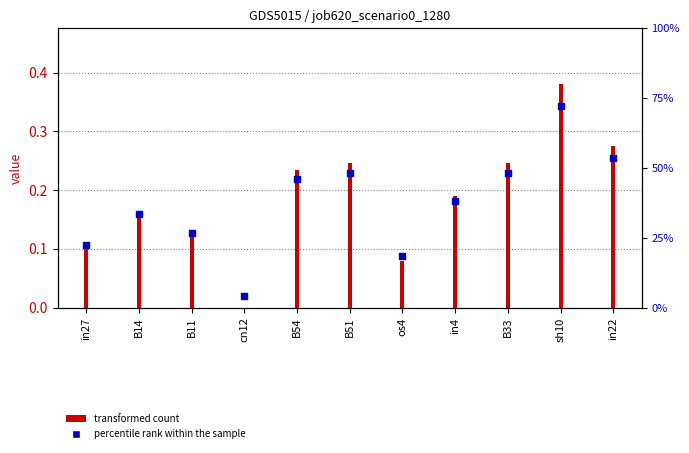

What is the change in value from B11 to B51?

+0.1